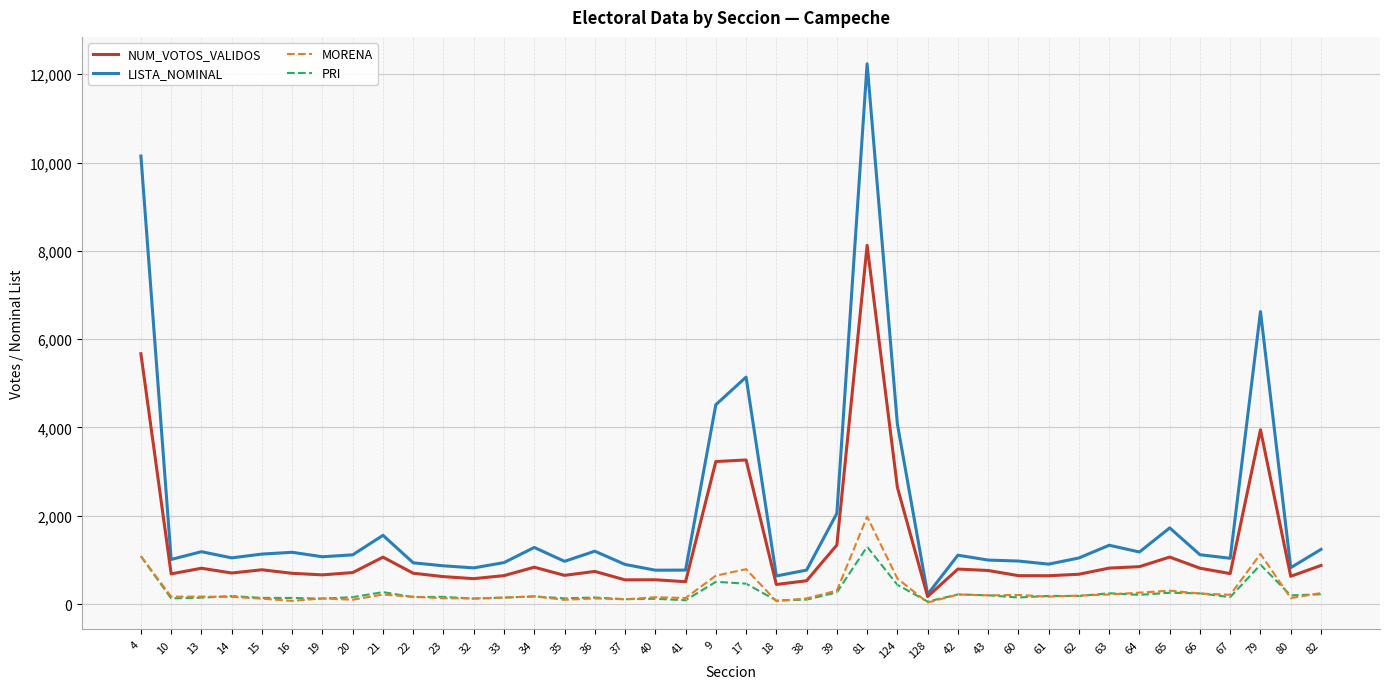

Which series has the widest spread of values?

LISTA_NOMINAL